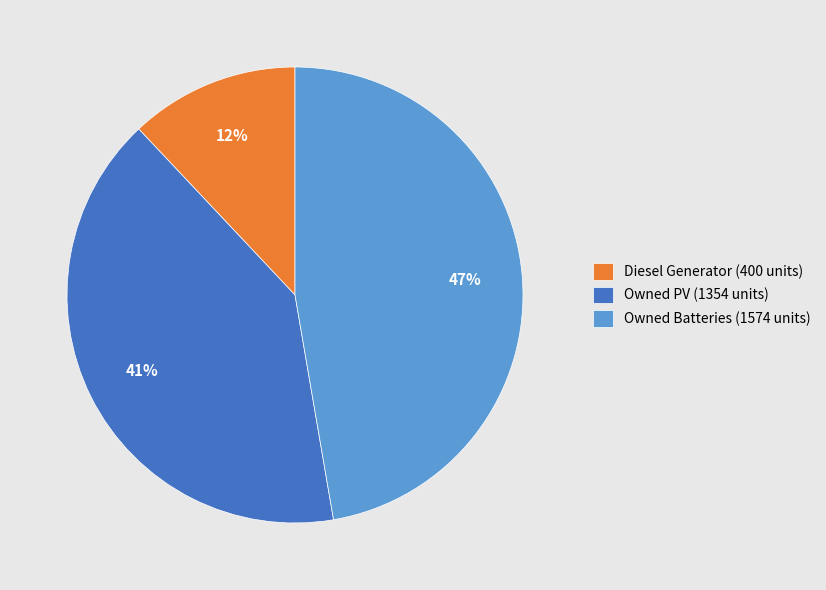

To the nearest percent, what is the difference between the largest and smallest slice percentages?

35%